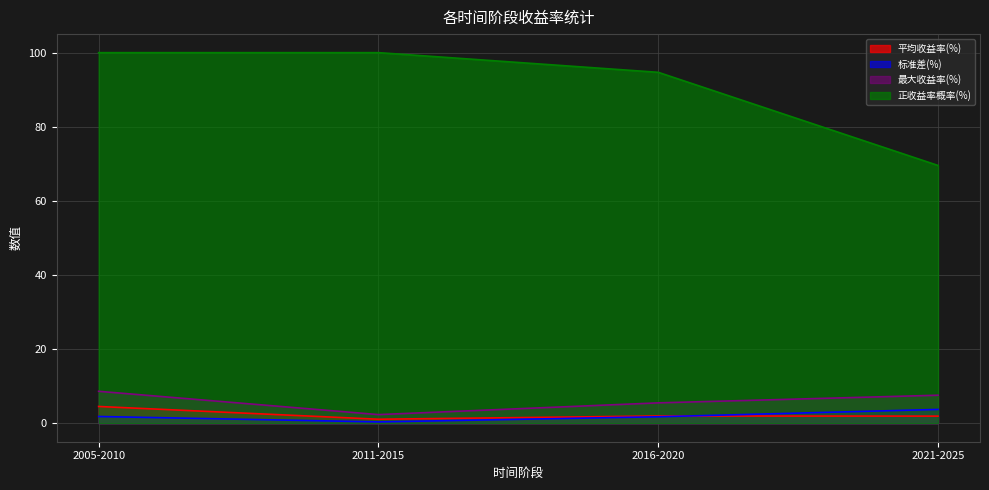

What is the difference between the second highest and second lowest values in the 标准差(%) series?

0.1